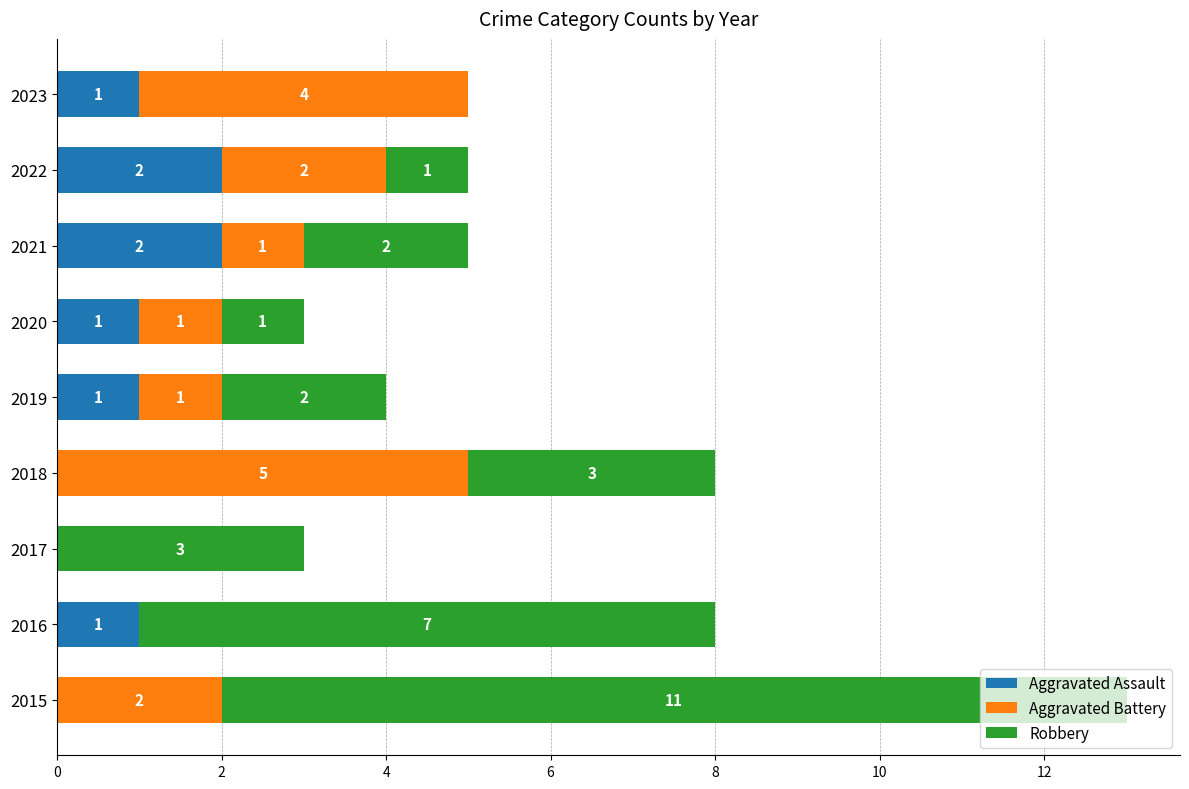

The value of Aggravated Assault at 2018 is -1. True or false?

False